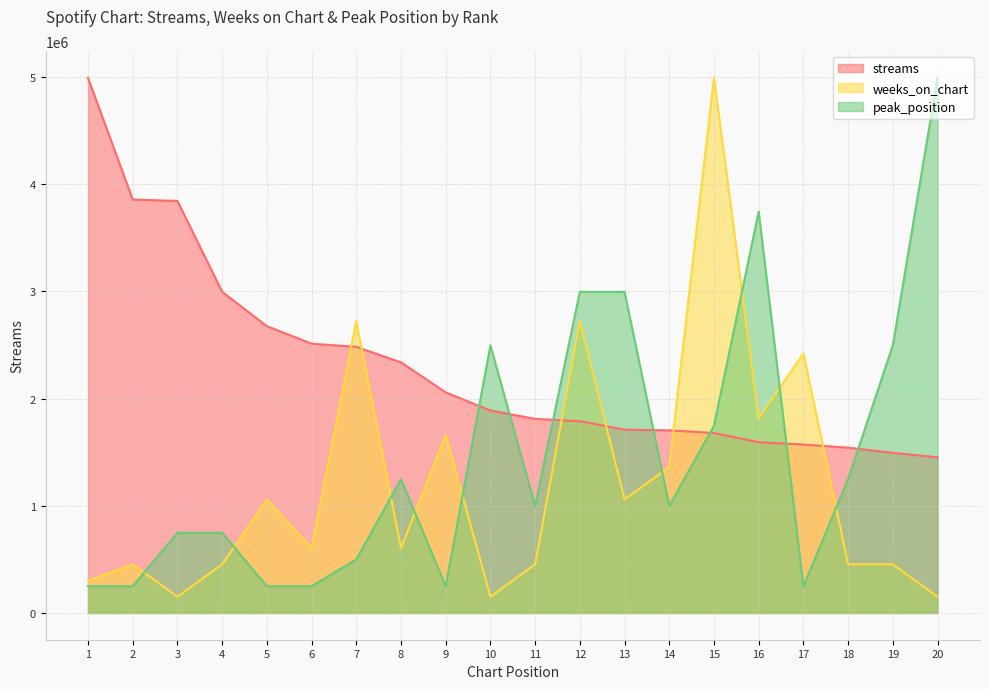

How many series are shown in this chart?

3